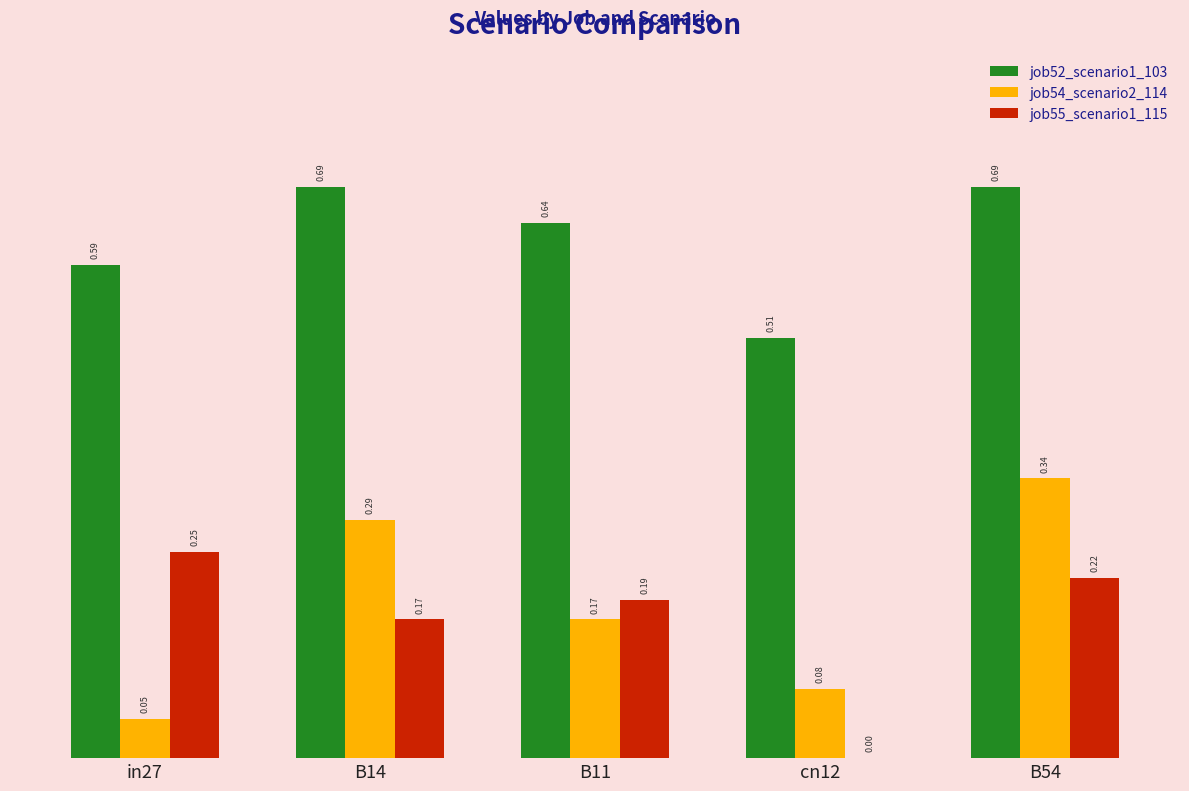

Which series has the largest total across all categories?

job52_scenario1_103